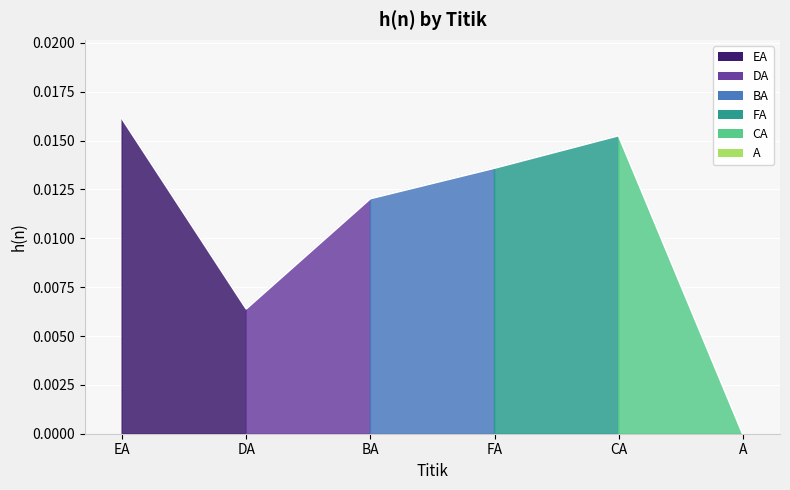

True or false: the data has more than 2 interior local peaks.

False